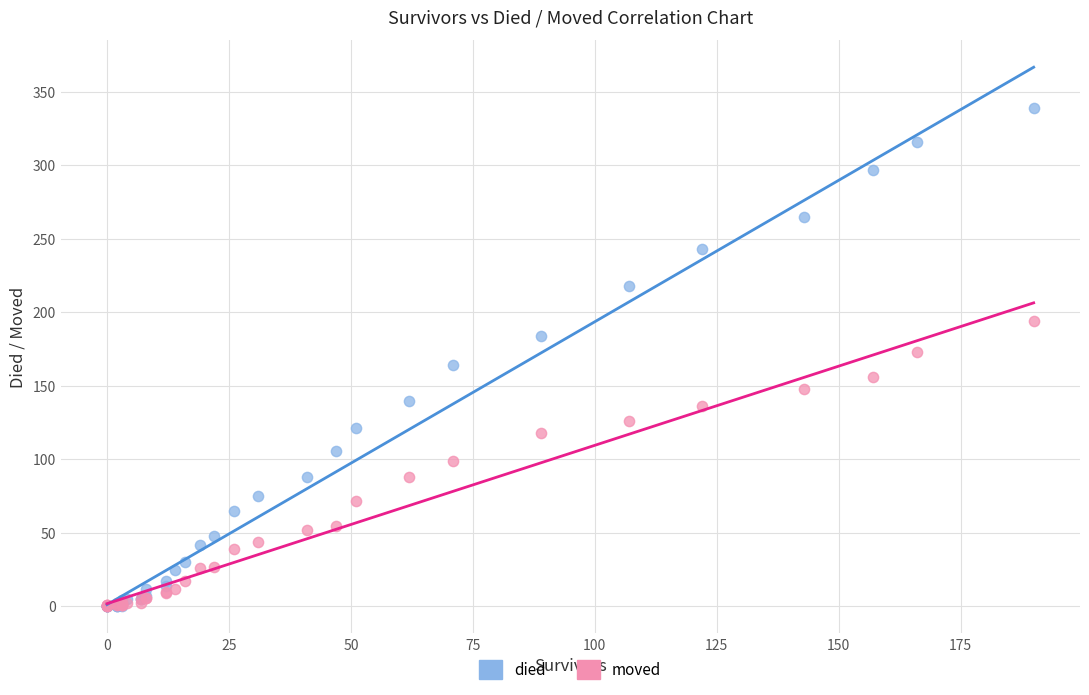

Which series reaches the maximum Y coordinate?

died